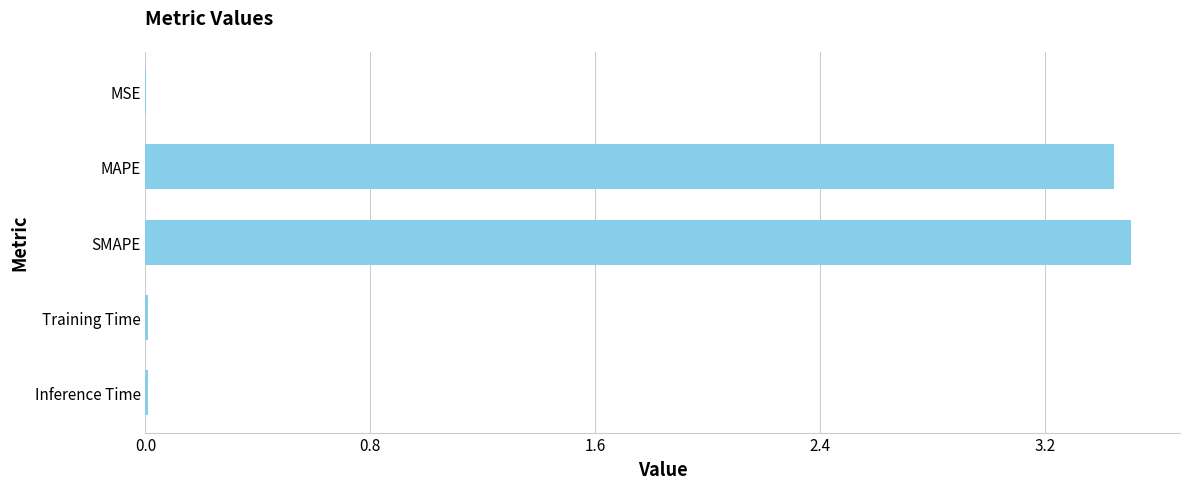

The chart shows a value of 0.0 at Inference Time. True or false?

True